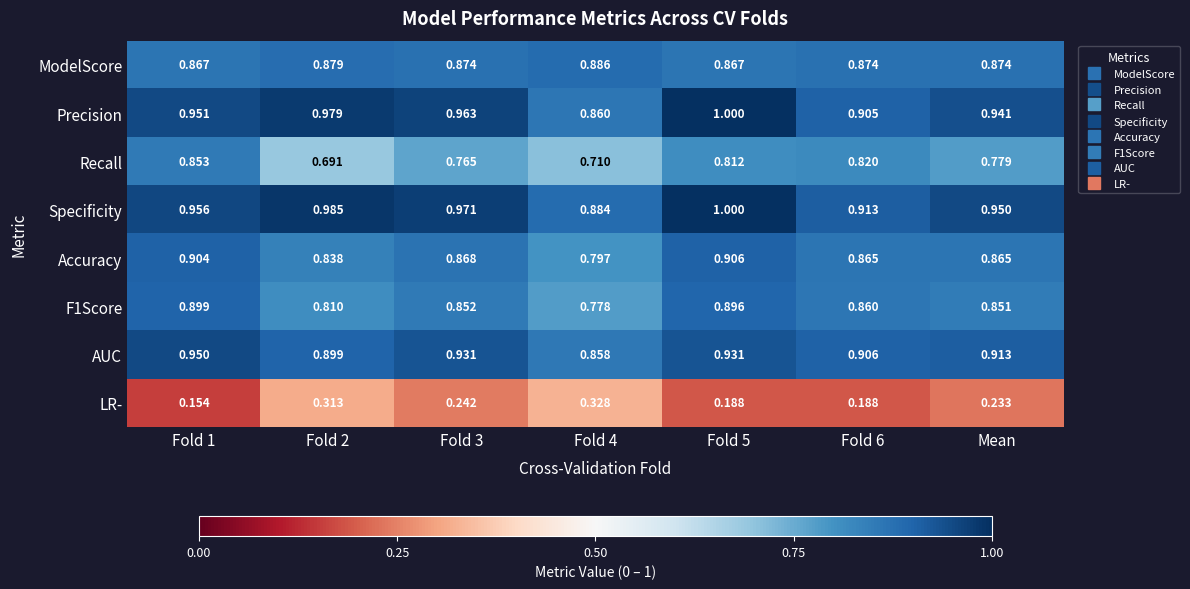

Is the value of Precision at Fold 5 greater than the value of ModelScore at Fold 4?

Yes